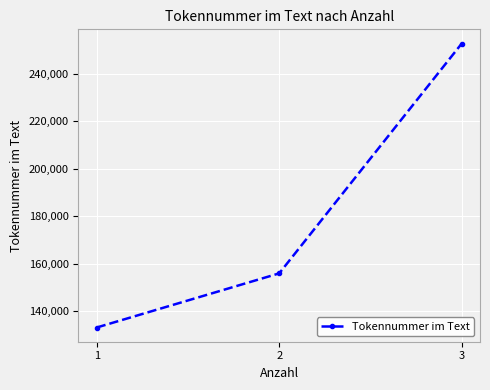

How many lines are shown in the chart?

1